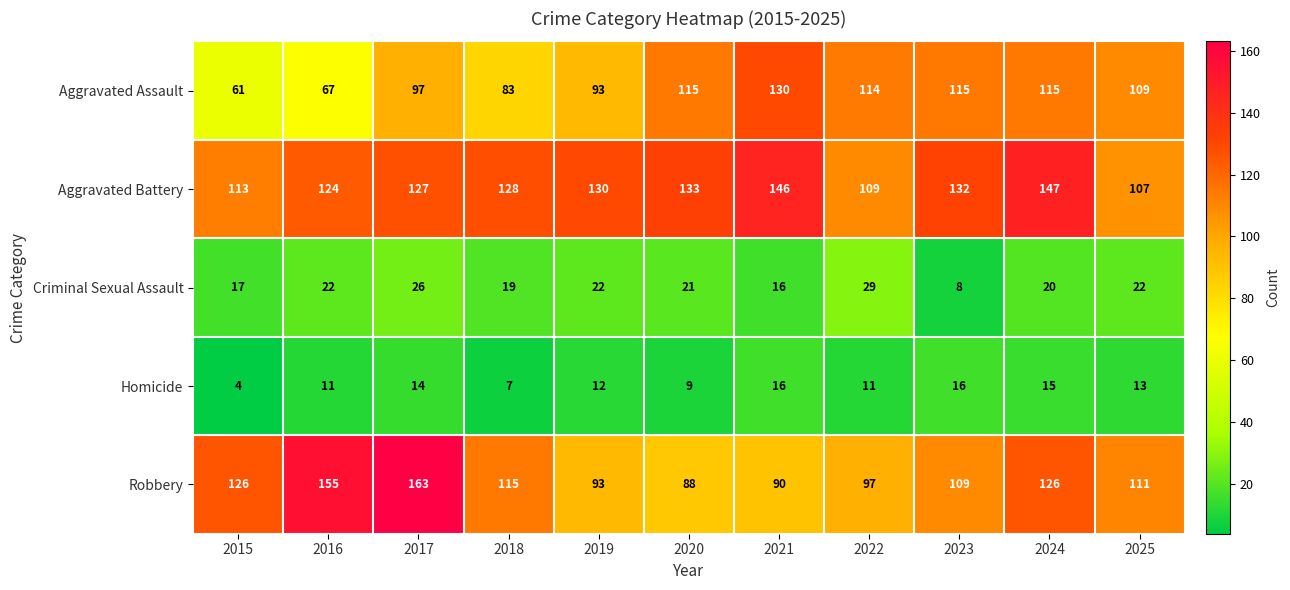

Which series has the widest spread of values?

Robbery